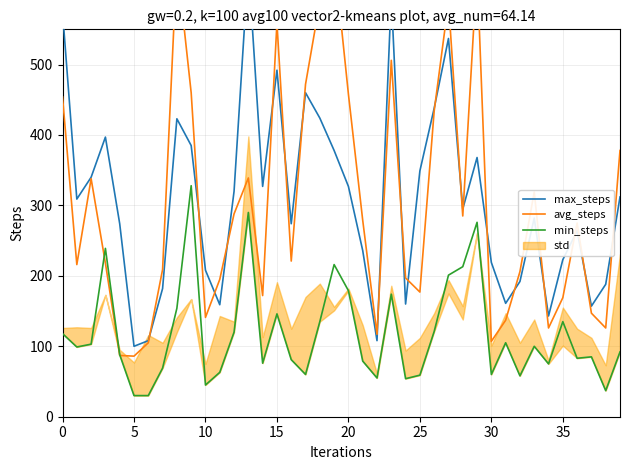

True or false: min_steps has a value of 118 at 0.

True